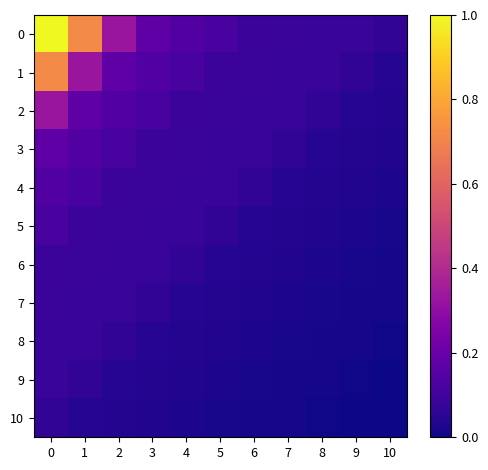

At how many categories does at least one series exceed 0?

11